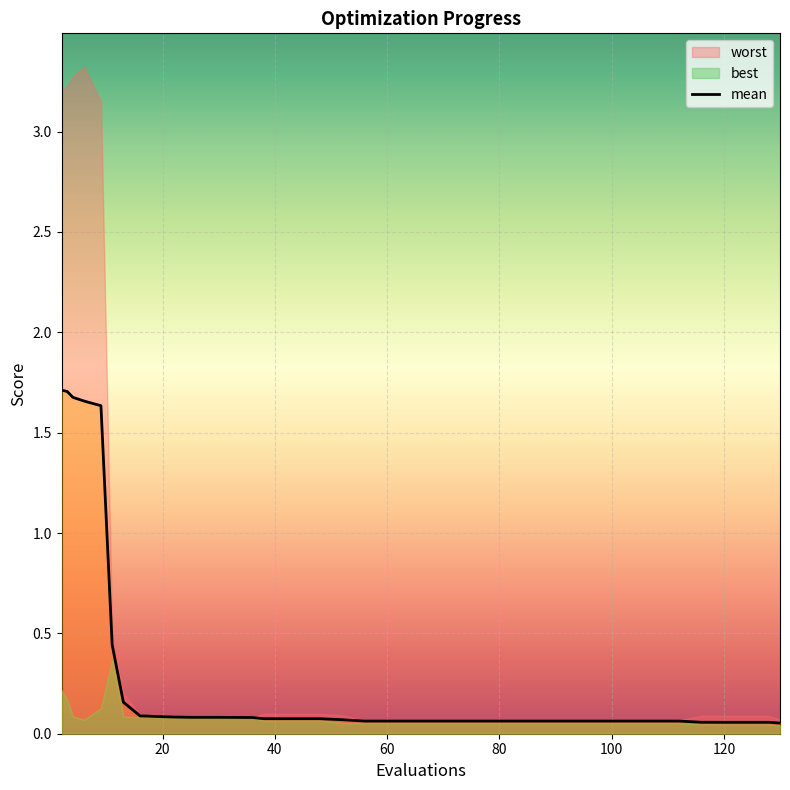

How many lines are shown in the chart?

1